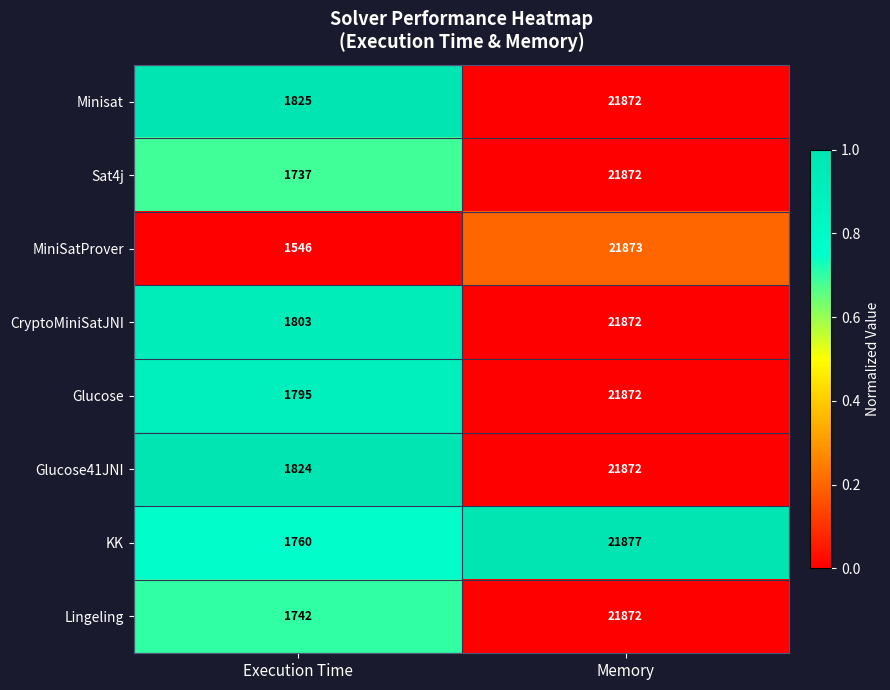

True or false: Glucose has a value of 33964 at Memory.

False